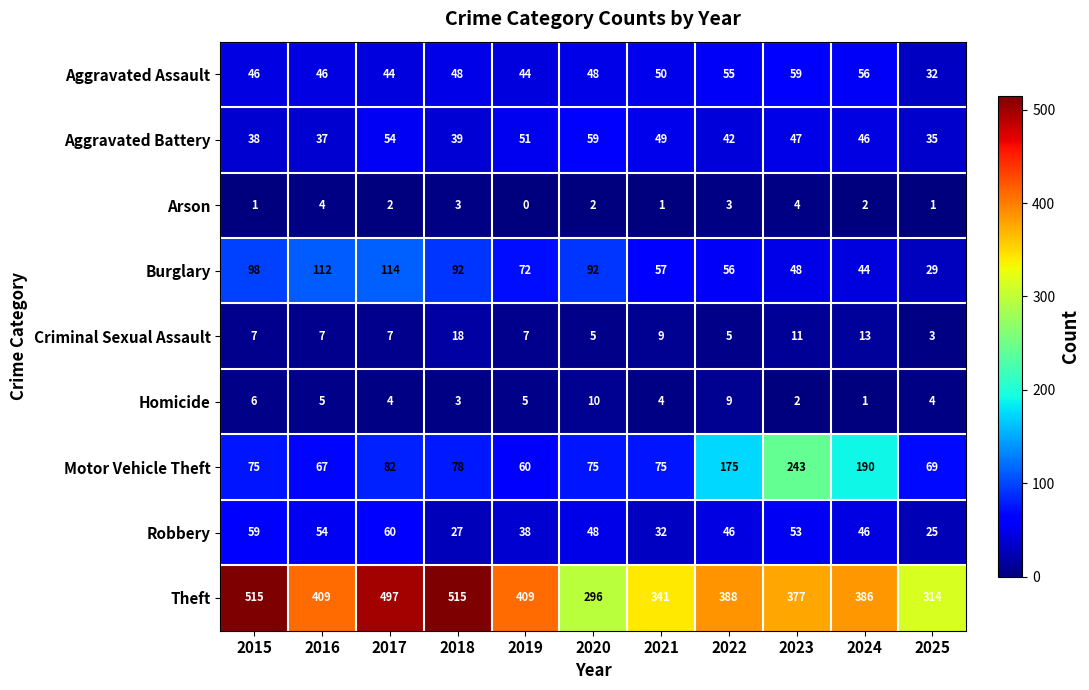

Between 2018 and 2022, which series saw the biggest shift?

Theft